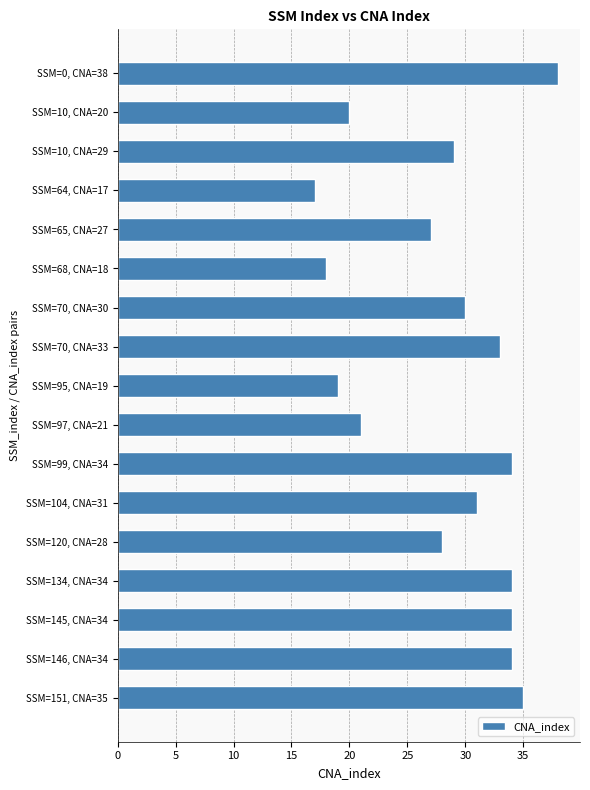

Approximately how many times larger is the value at SSM=68, CNA=18 compared to SSM=95, CNA=19?

0.9